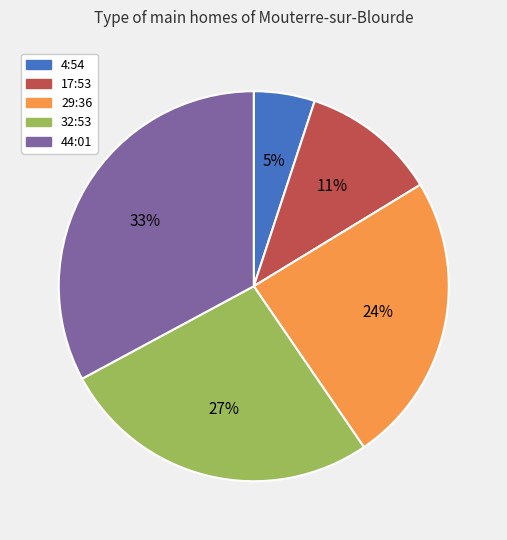

Does 4:54 account for over 50% of the chart?

No